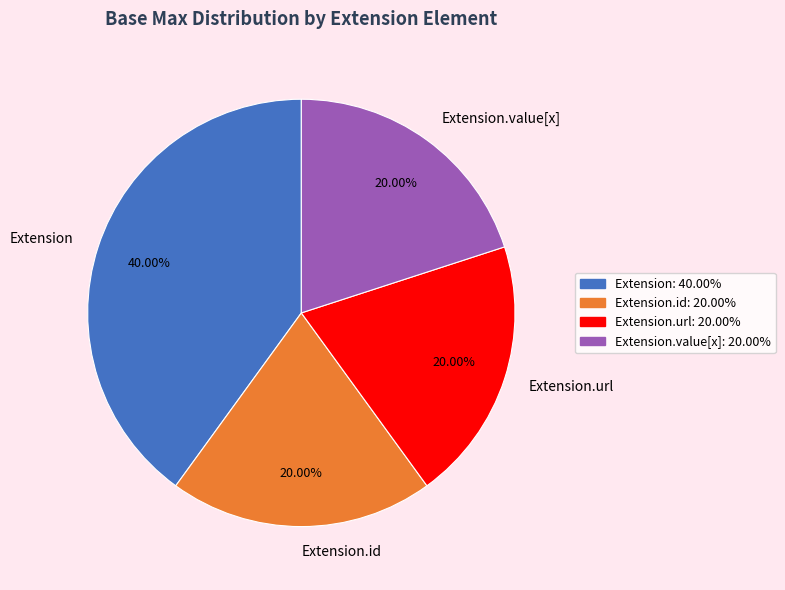

Between Extension and Extension.id, which is larger?

Extension